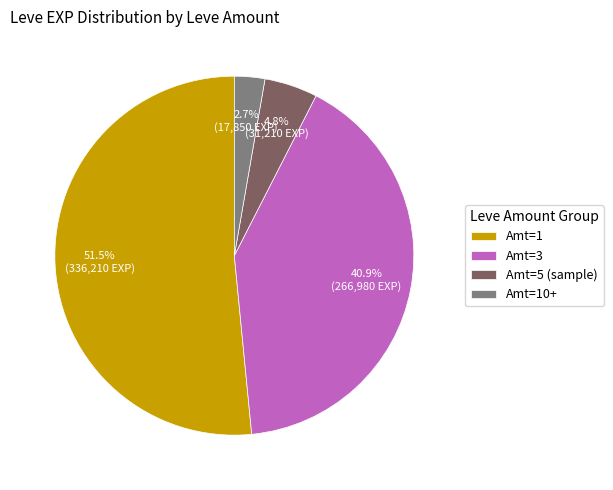

Between Amt=10+ and Amt=3, which is larger?

Amt=3